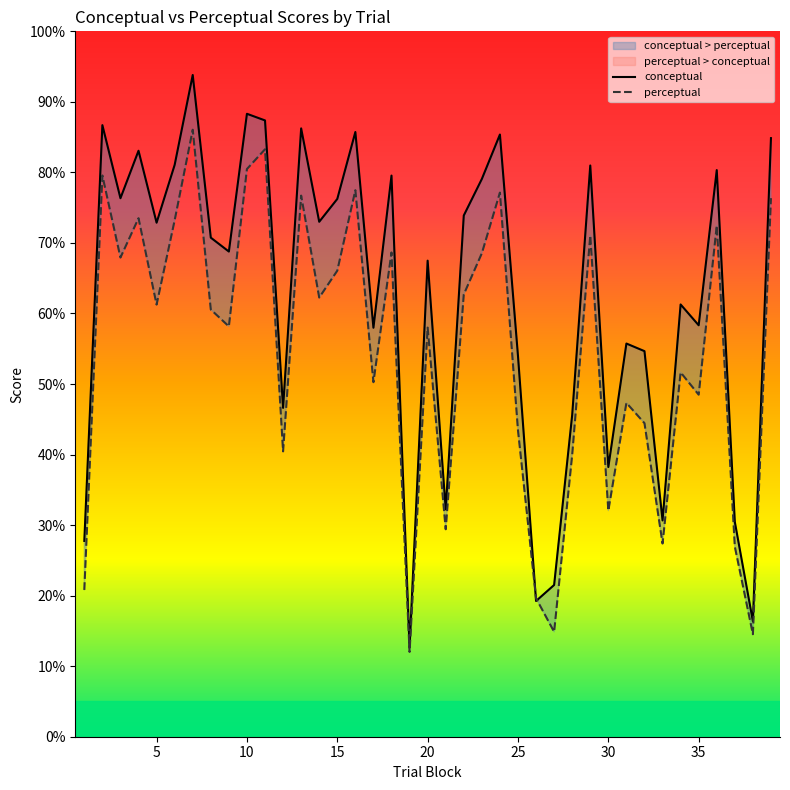

Where is the first local maximum for perceptual?

2